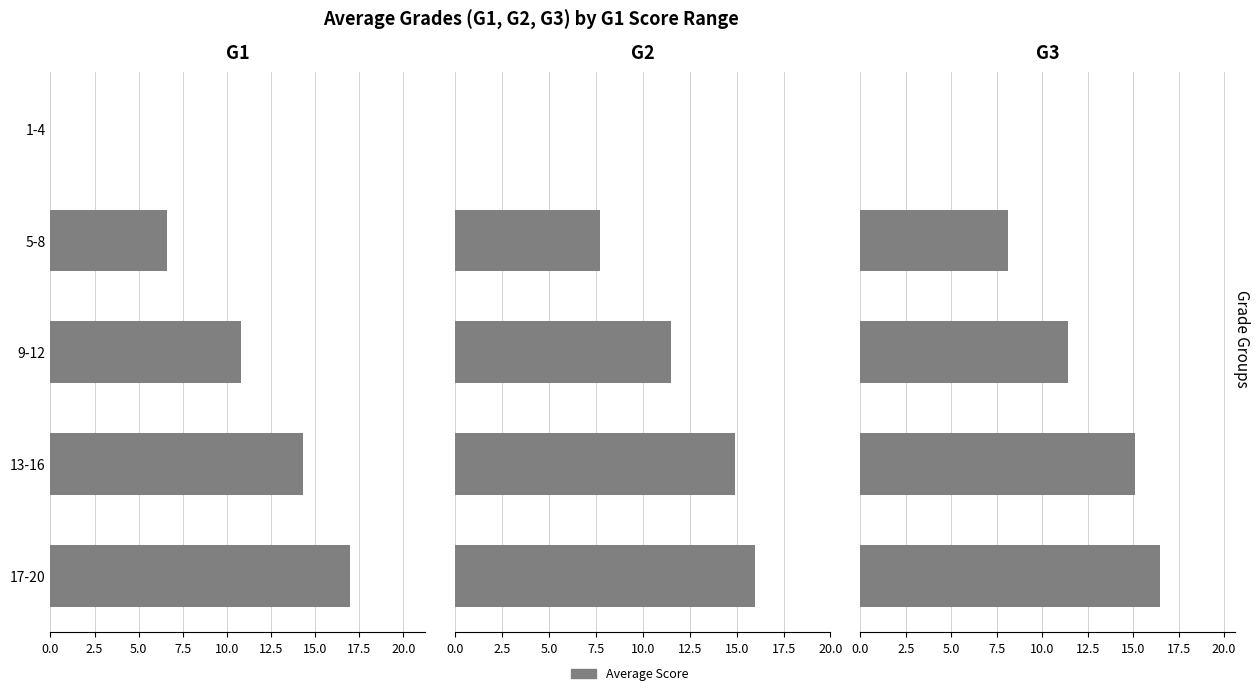

Rank the series at 9-12 from highest to lowest value.

G2, G3, G1